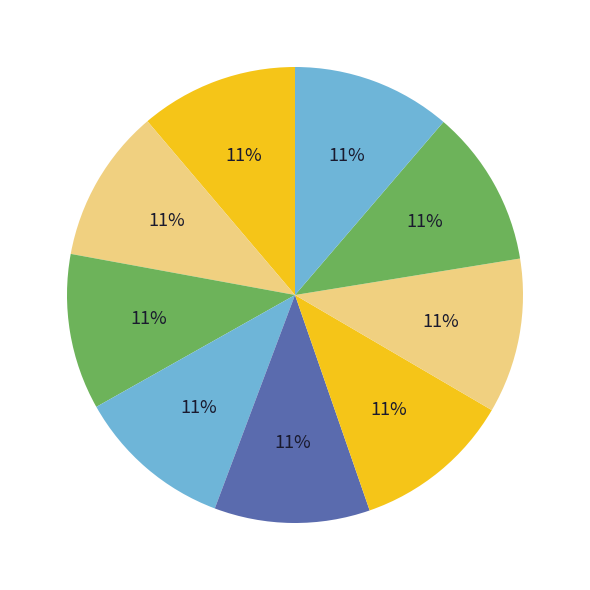

How many segments does this pie chart have?

9